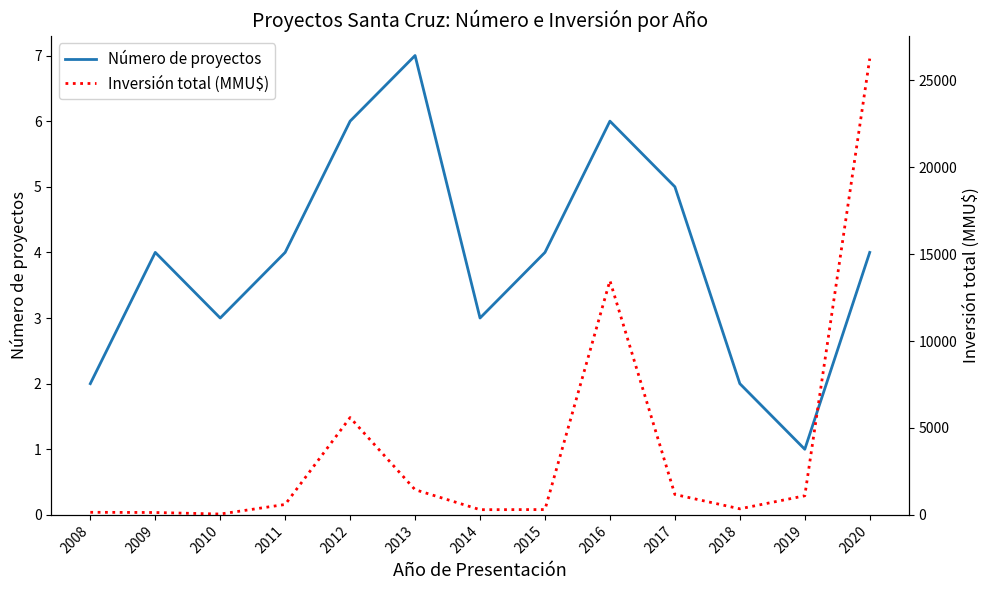

Reading right to left, transcribe all the data shown in this chart.

Número de proyectos: 2020=4	2019=1	2018=2	2017=5	2016=6	2015=4	2014=3	2013=7	2012=6	2011=4	2010=3	2009=4	2008=2
Inversión total (MMU$): 2020=26250	2019=1100	2018=350	2017=1176	2016=13477	2015=307	2014=300	2013=1450	2012=5600	2011=600	2010=50	2009=138	2008=150